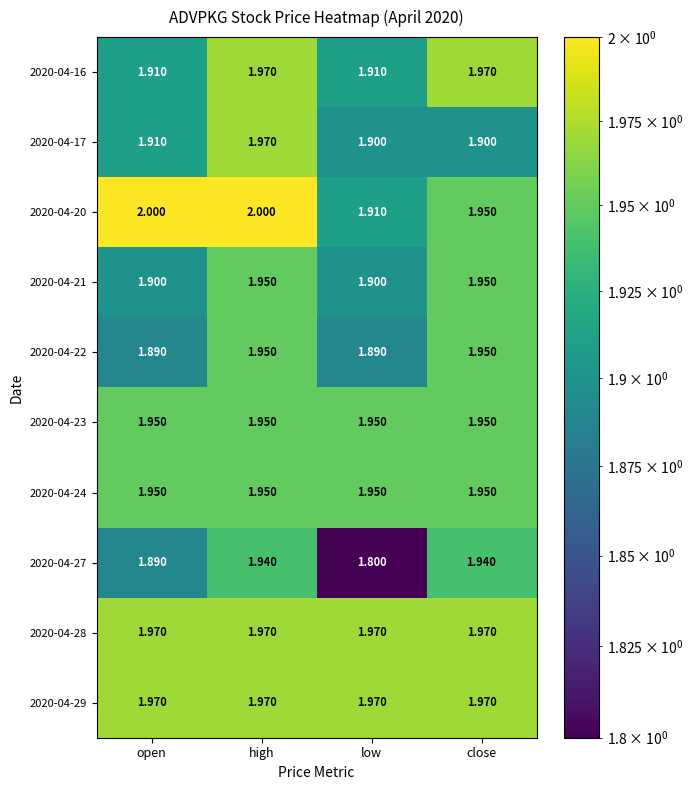

Is the value of 2020-04-23 at high greater than the value of 2020-04-27 at low?

Yes